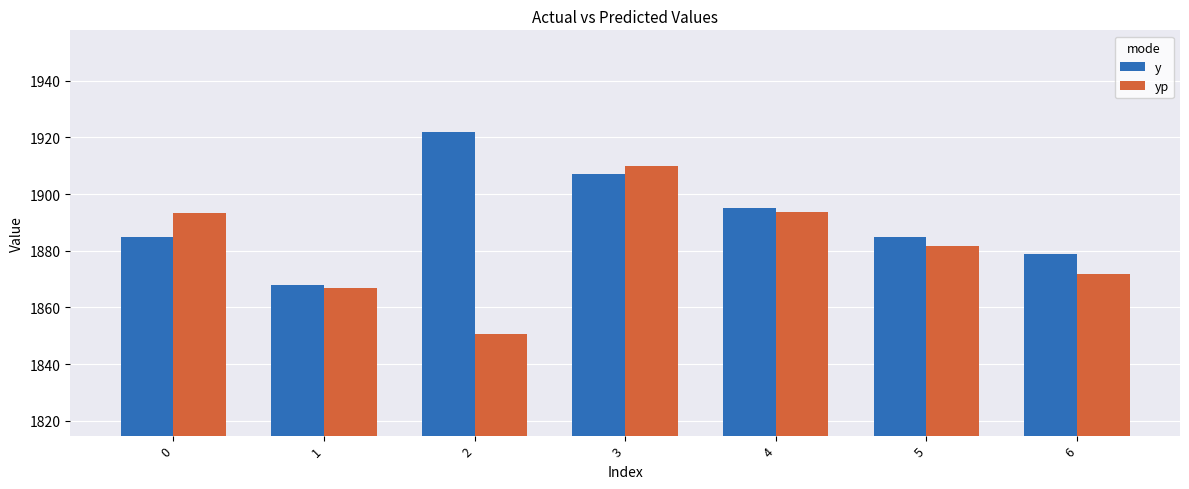

List the series in order of their overall mean, highest first.

y, yp